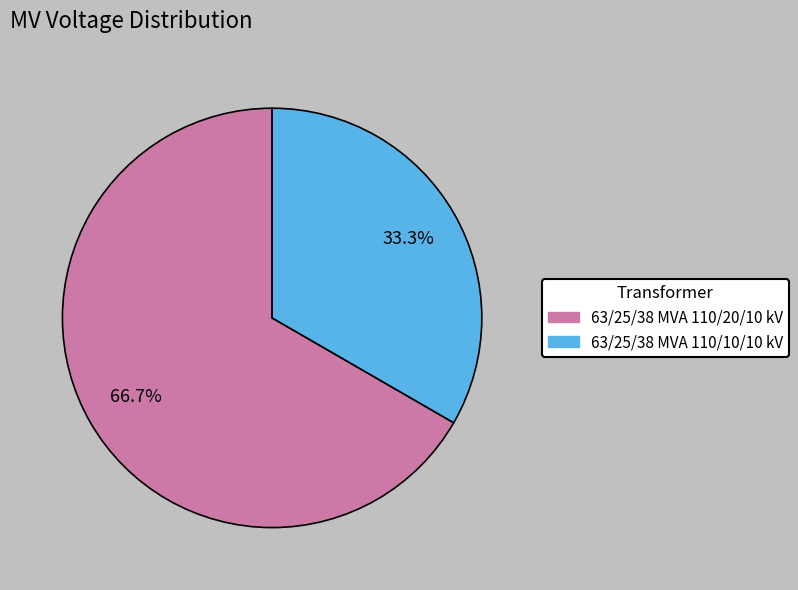

To the nearest percent, what is the difference between the largest and smallest slice percentages?

33%